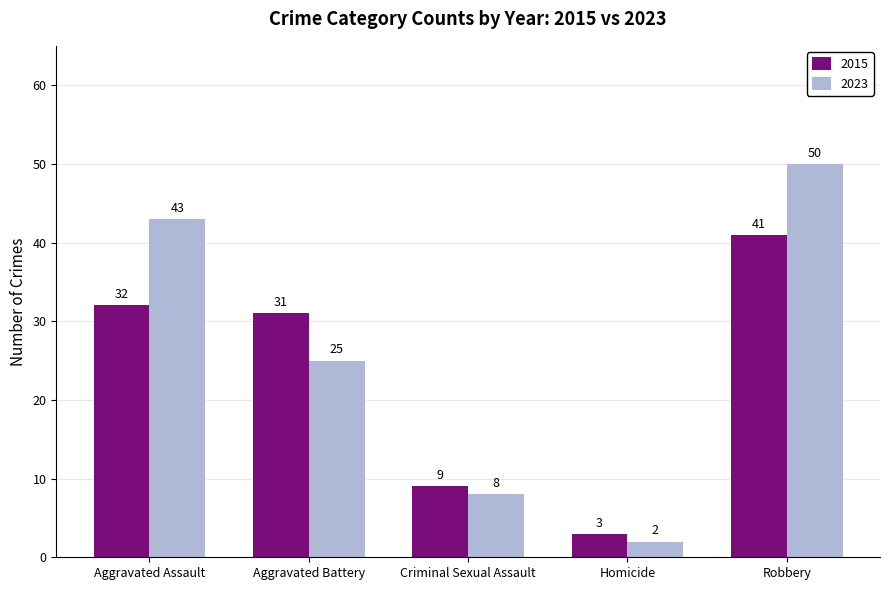

Are the bars grouped side by side (vs. stacked)?

Yes